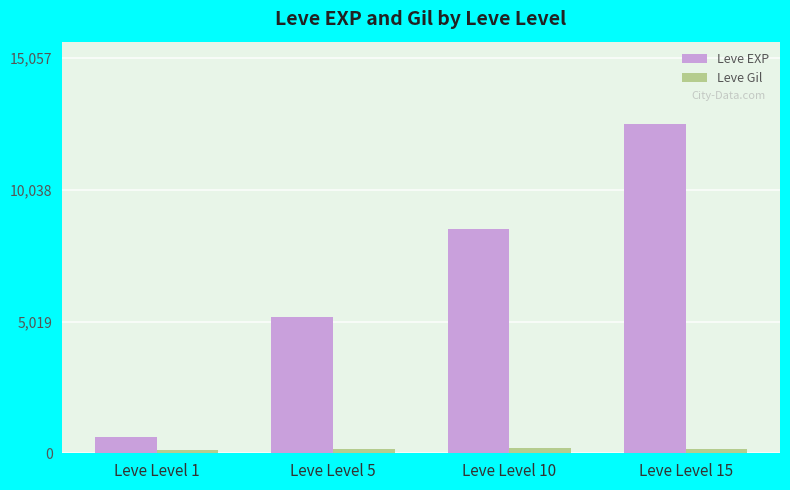

What is the highest value of the Leve EXP series?

12548